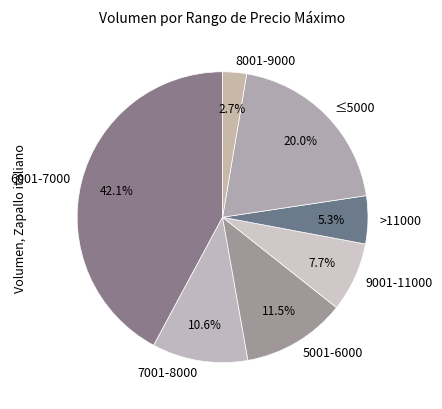

What is the smallest slice in the pie chart?

8001-9000